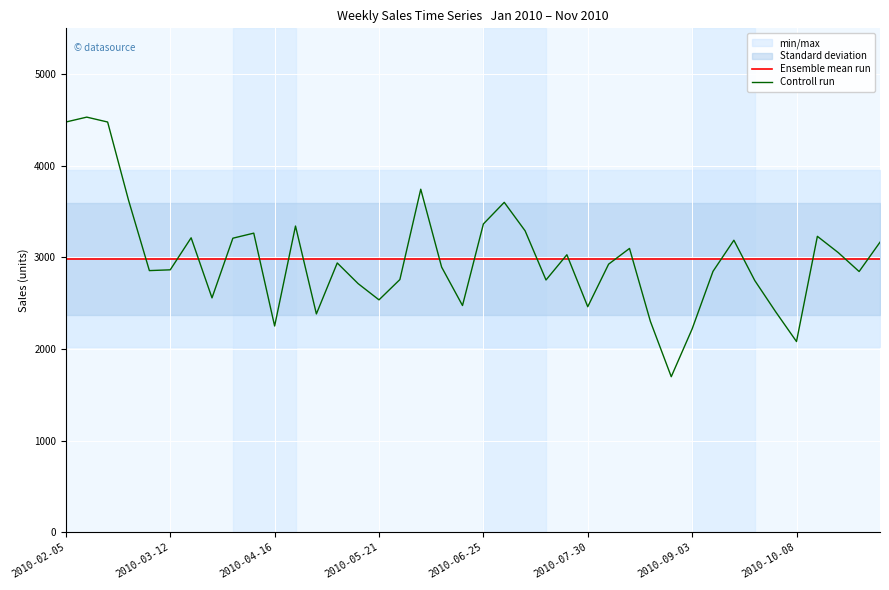

Between 38 and 27, which is larger?

38